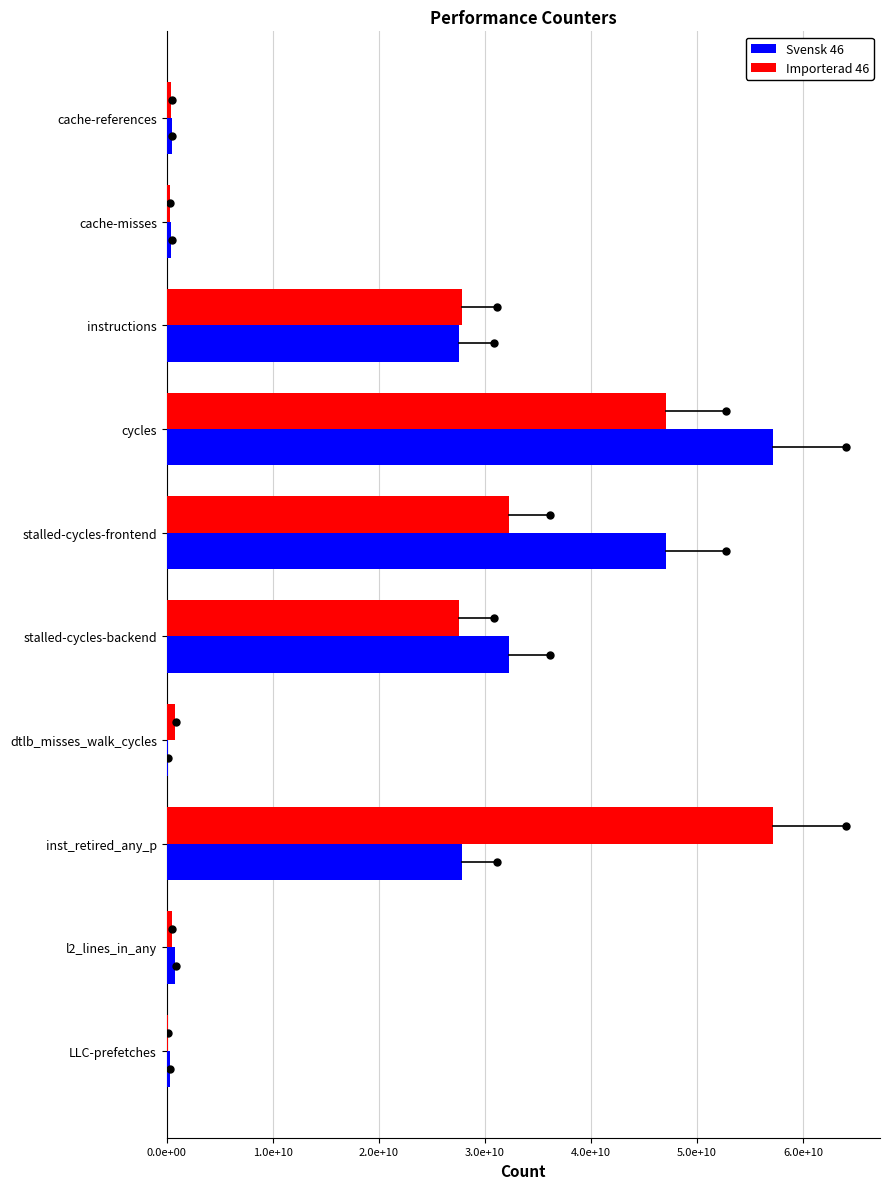

What are all the series names shown in the legend?

Svensk 46, Importerad 46